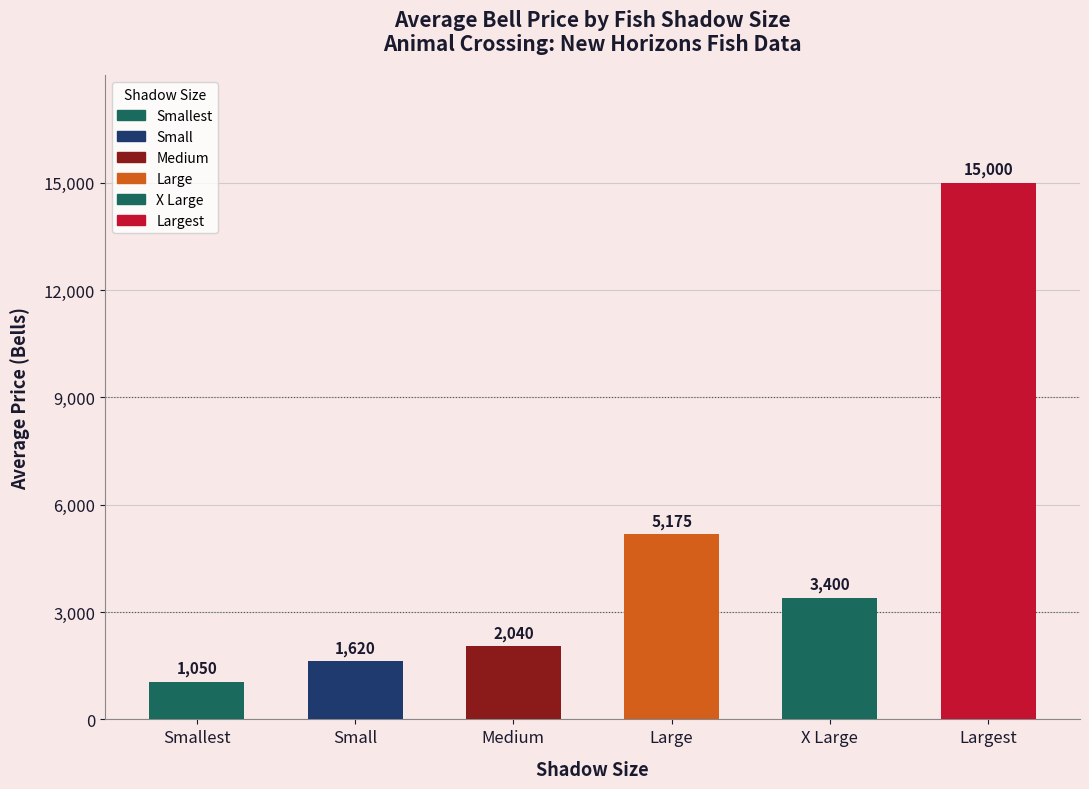

List the labels in order of value, smallest first.

Smallest, Small, Medium, X Large, Large, Largest